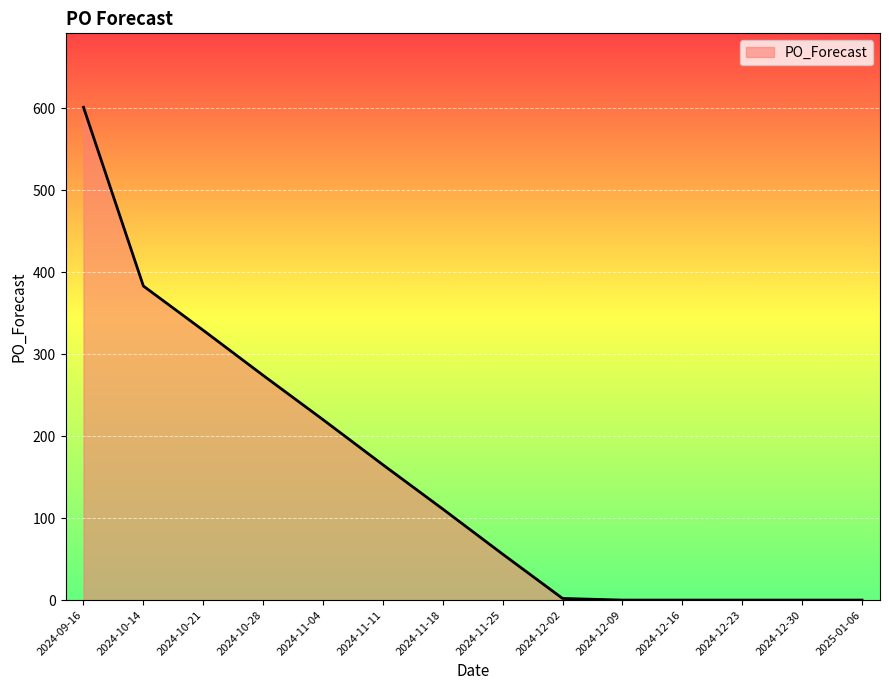

What is the difference between the values at 2024-12-23 and 2024-11-11?

165